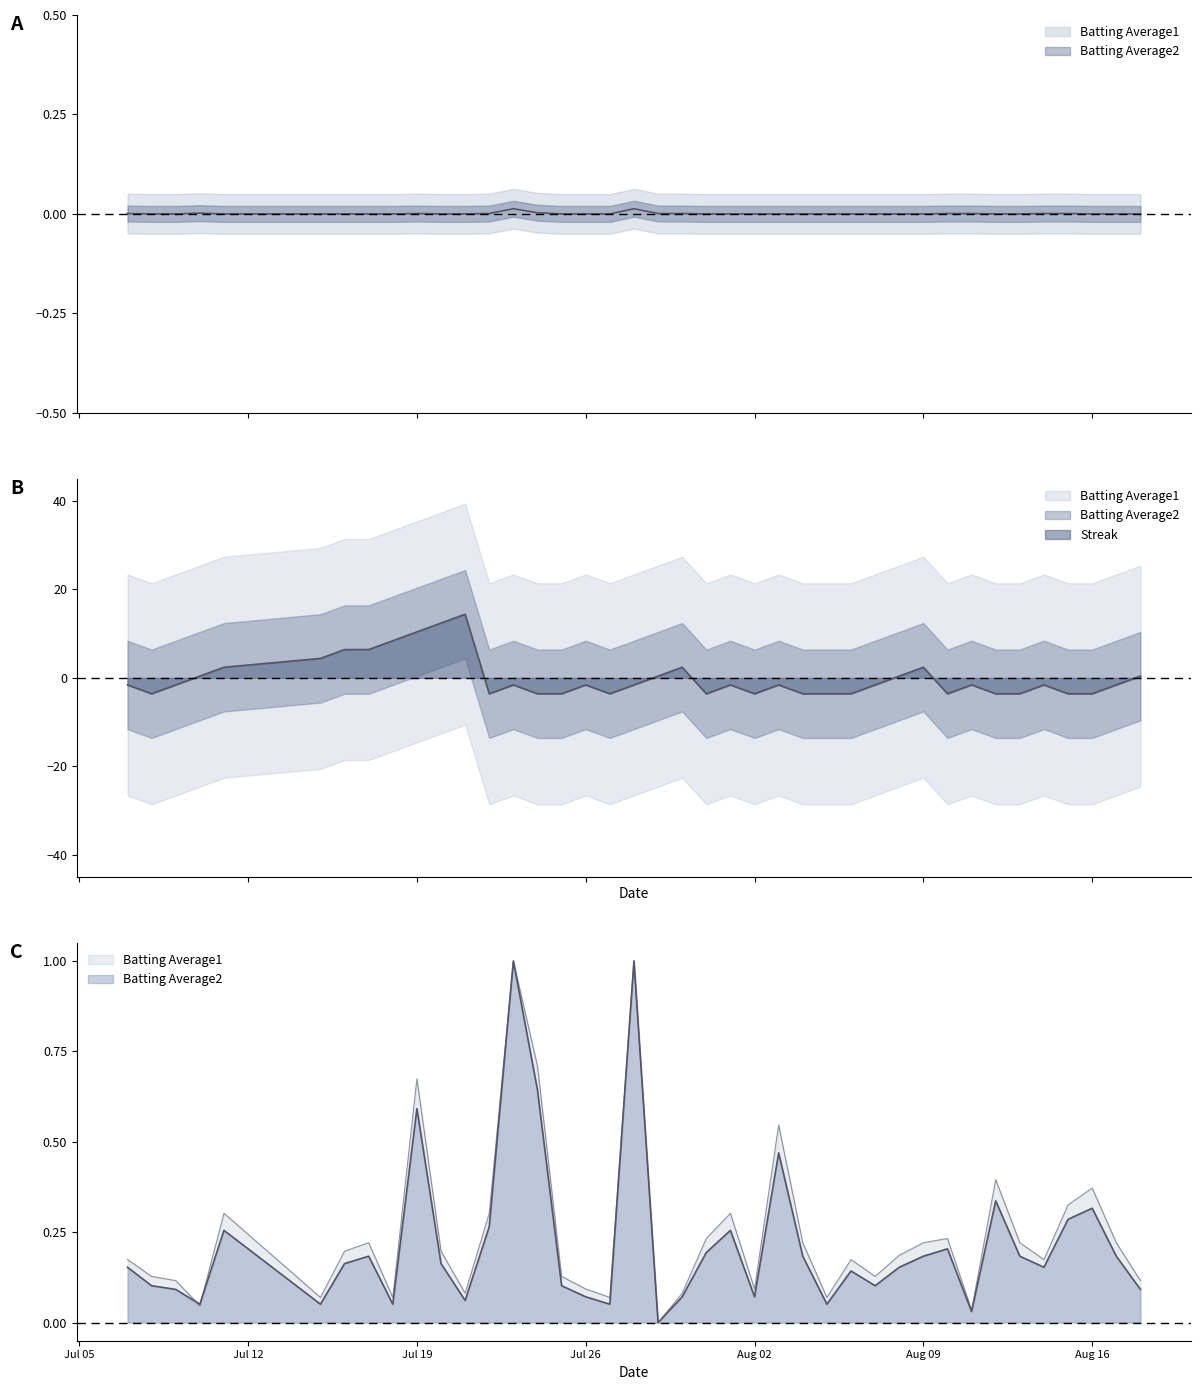

How many positive values does the Batting Average1 series have?

39